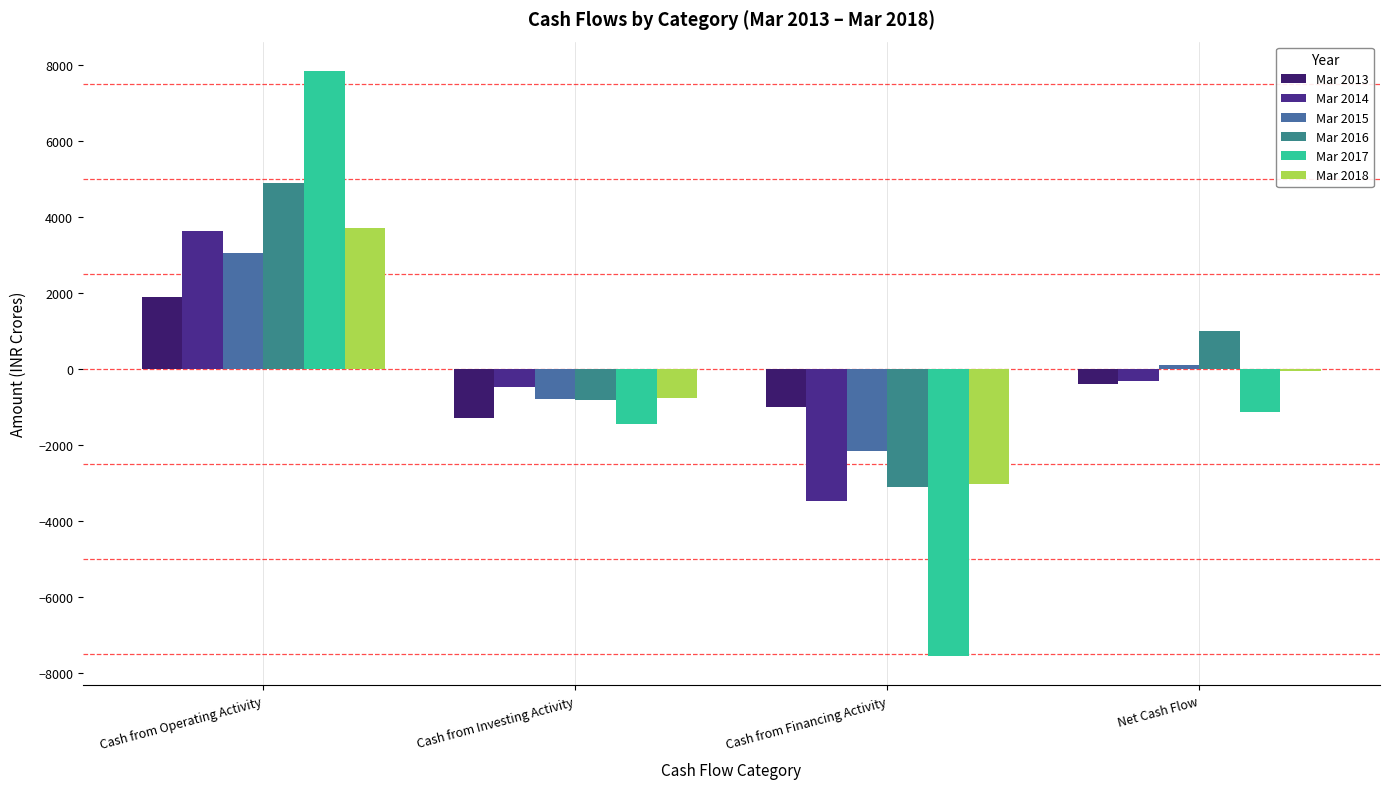

List the labels in order of Mar 2014 value, largest first.

Cash from Operating Activity, Net Cash Flow, Cash from Investing Activity, Cash from Financing Activity